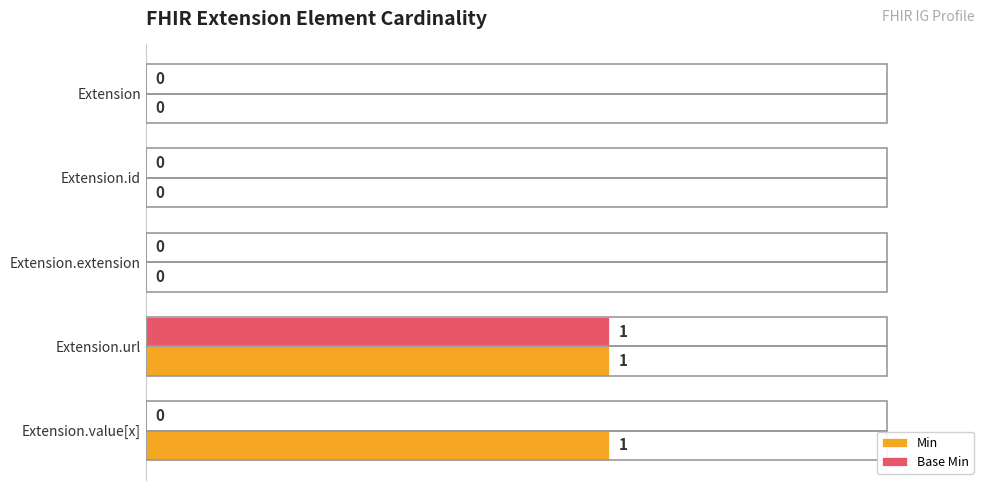

What are all the series names shown in the legend?

Min, Base Min